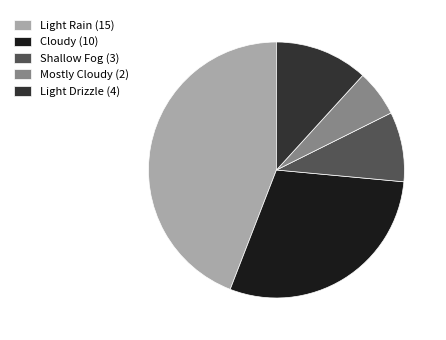

True or false: Light Rain accounts for 44% of the total.

True